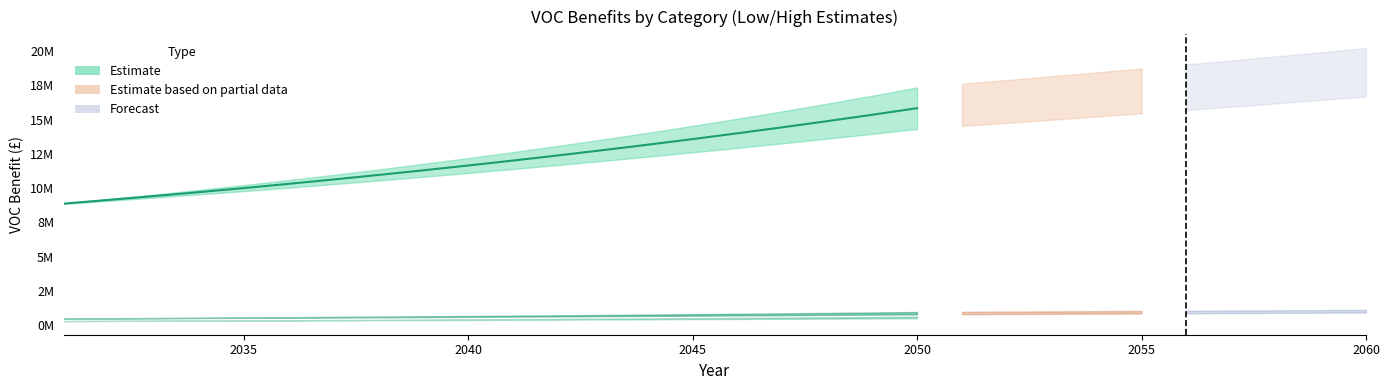

How many values in the VOC_benefit_A_work_high series are below 847350?

15